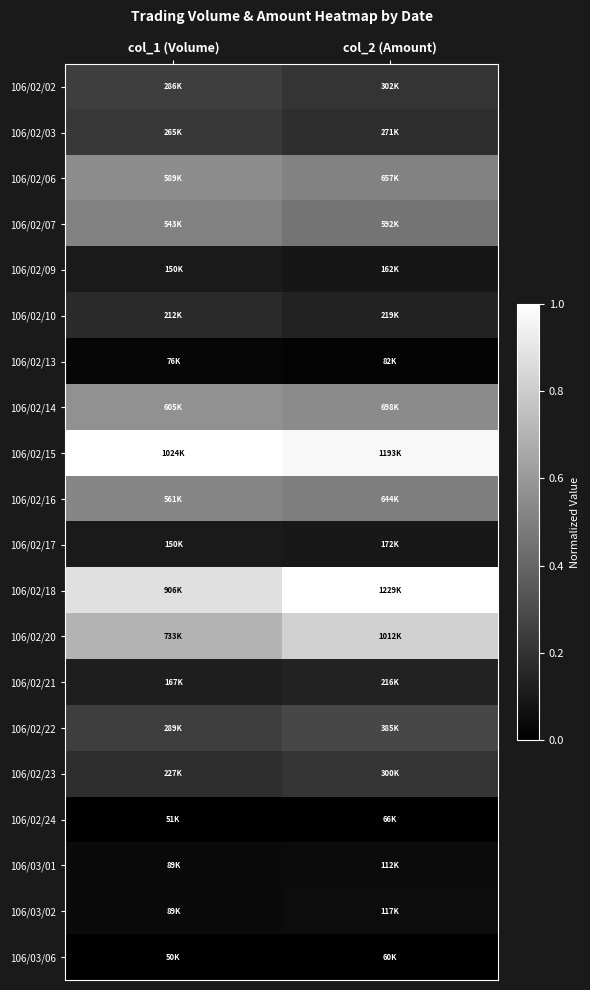

Reading left to right, list all the values displayed in this chart.

106/02/02: col_1 (Volume)=0.2	col_2 (Amount)=0.2
106/02/03: col_1 (Volume)=0.2	col_2 (Amount)=0.2
106/02/06: col_1 (Volume)=0.6	col_2 (Amount)=0.5
106/02/07: col_1 (Volume)=0.5	col_2 (Amount)=0.5
106/02/09: col_1 (Volume)=0.1	col_2 (Amount)=0.1
106/02/10: col_1 (Volume)=0.2	col_2 (Amount)=0.1
106/02/13: col_1 (Volume)=0.0	col_2 (Amount)=0.0
106/02/14: col_1 (Volume)=0.6	col_2 (Amount)=0.5
106/02/15: col_1 (Volume)=1.0	col_2 (Amount)=1.0
106/02/16: col_1 (Volume)=0.5	col_2 (Amount)=0.5
106/02/17: col_1 (Volume)=0.1	col_2 (Amount)=0.1
106/02/18: col_1 (Volume)=0.9	col_2 (Amount)=1.0
106/02/20: col_1 (Volume)=0.7	col_2 (Amount)=0.8
106/02/21: col_1 (Volume)=0.1	col_2 (Amount)=0.1
106/02/22: col_1 (Volume)=0.2	col_2 (Amount)=0.3
106/02/23: col_1 (Volume)=0.2	col_2 (Amount)=0.2
106/02/24: col_1 (Volume)=0.0	col_2 (Amount)=0.0
106/03/01: col_1 (Volume)=0.0	col_2 (Amount)=0.0
106/03/02: col_1 (Volume)=0.0	col_2 (Amount)=0.0
106/03/06: col_1 (Volume)=0.0	col_2 (Amount)=0.0